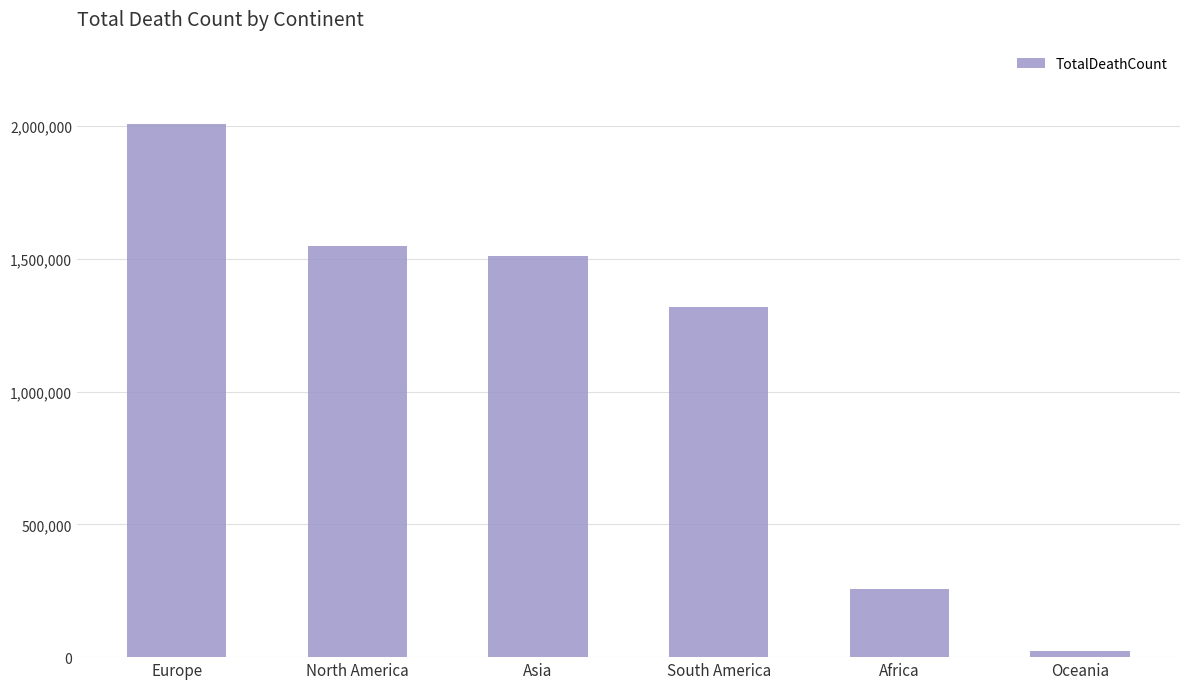

What is the label of the 6th bar from the right?

Europe